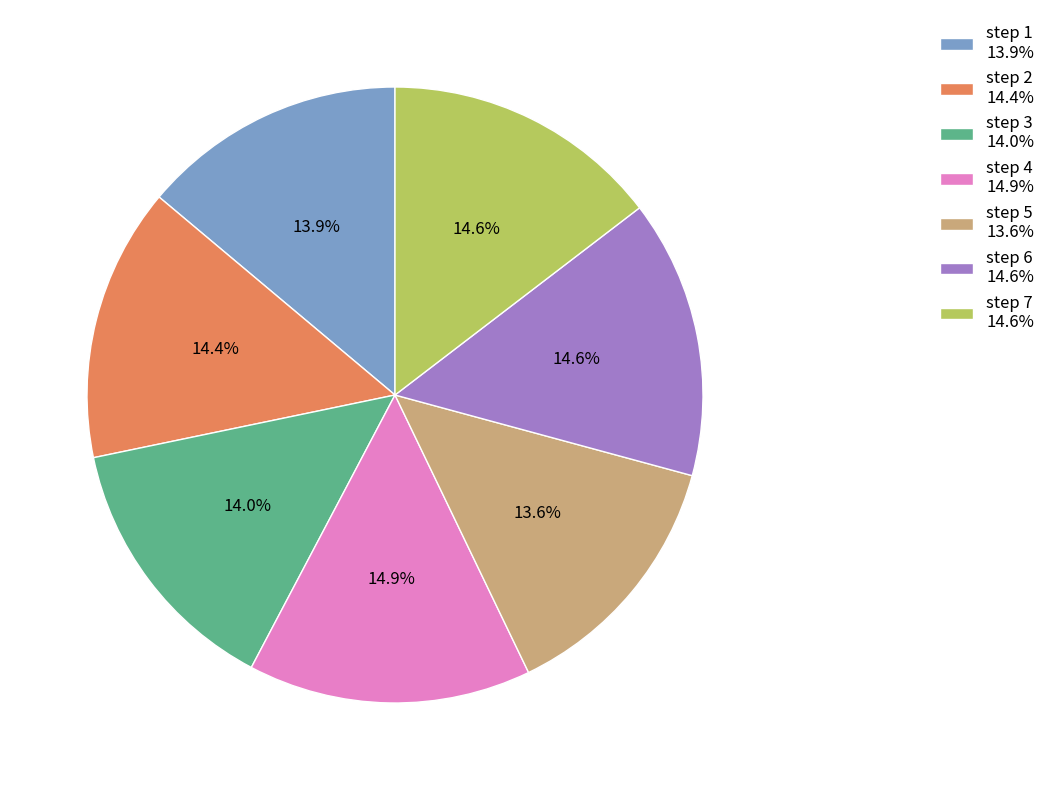

What is the ratio of the value at step 2 14.4% to the value at step 7 14.6%?

1.0